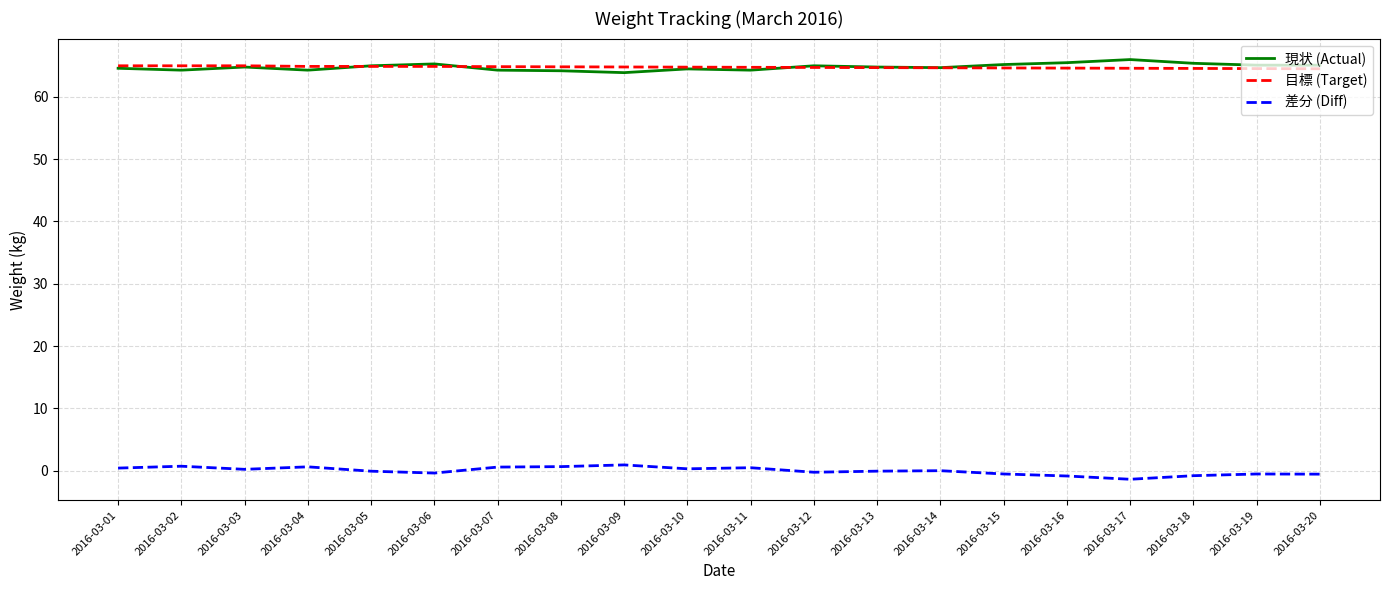

Is the value of 現状 (Actual) at 2016-03-10 greater than the value of 差分 (Diff) at 2016-03-07?

Yes